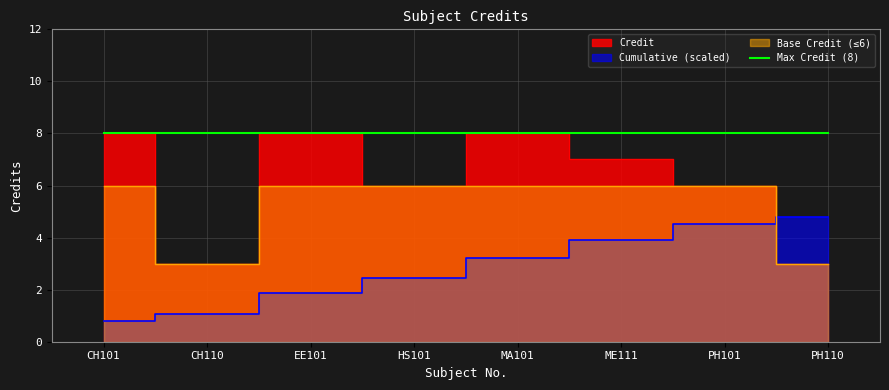

True or false: the data shows 4 at HS101.

False